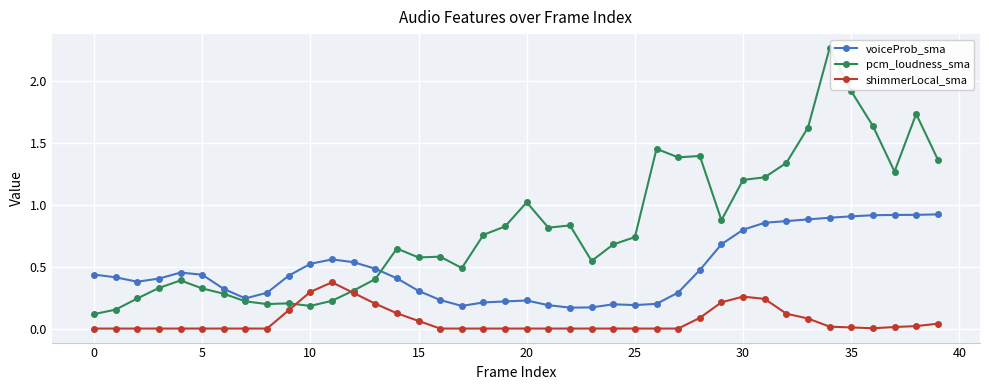

What is the sum of all shimmerLocal_sma values?

2.6